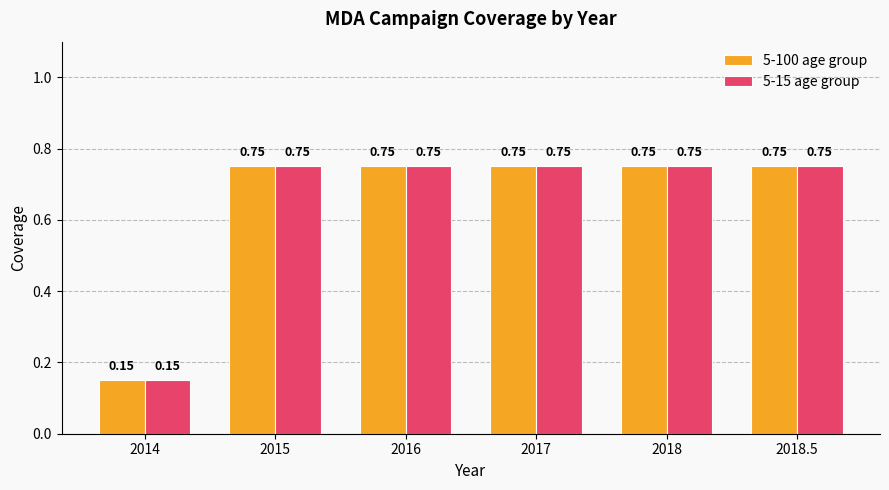

How many bars are there in each group?

2